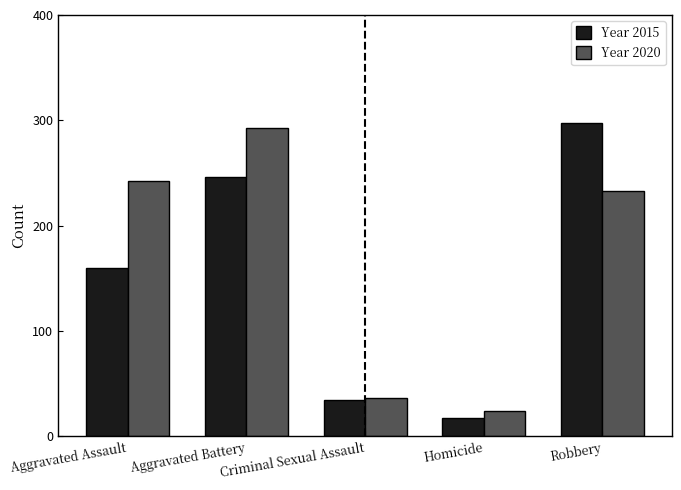

Where does the Year 2020 series first go above 233?

Aggravated Assault